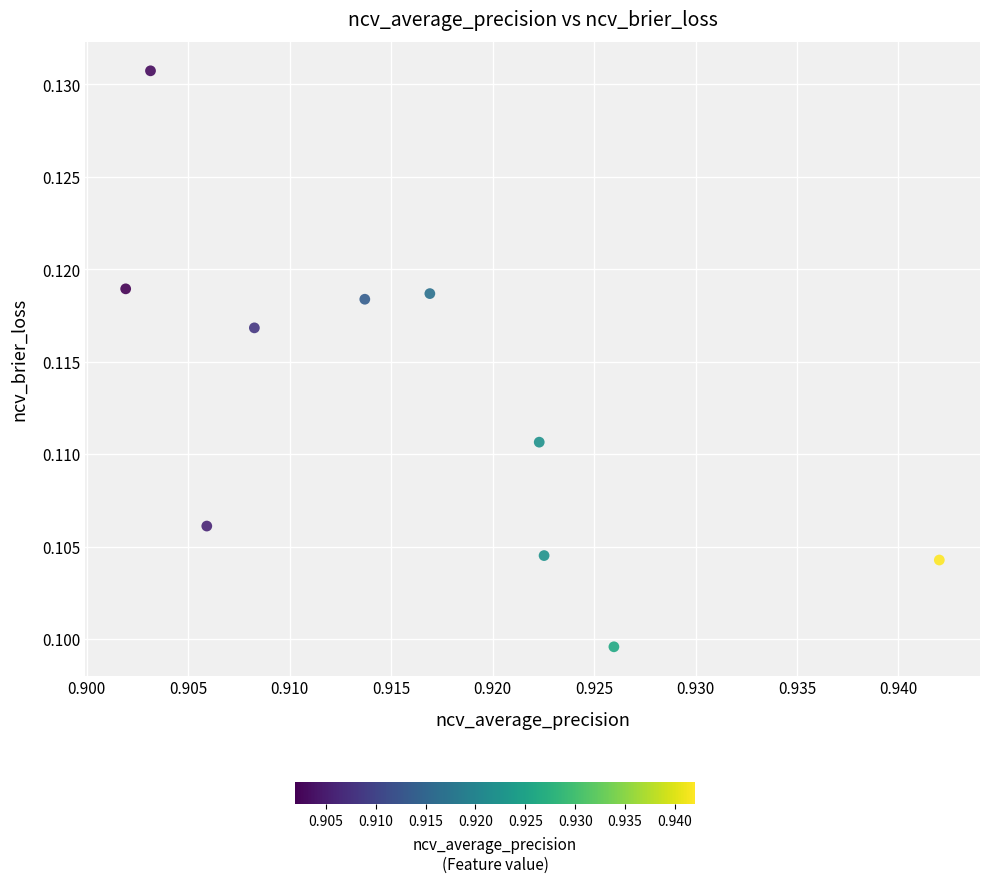

What is the average X value?

0.9